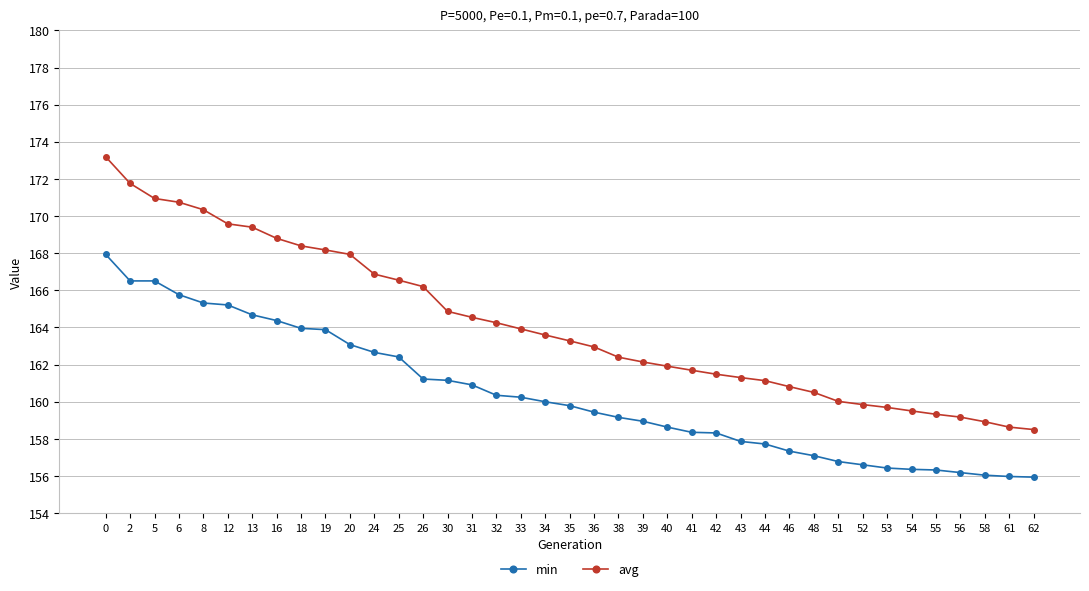

How many data points does each series have?

39